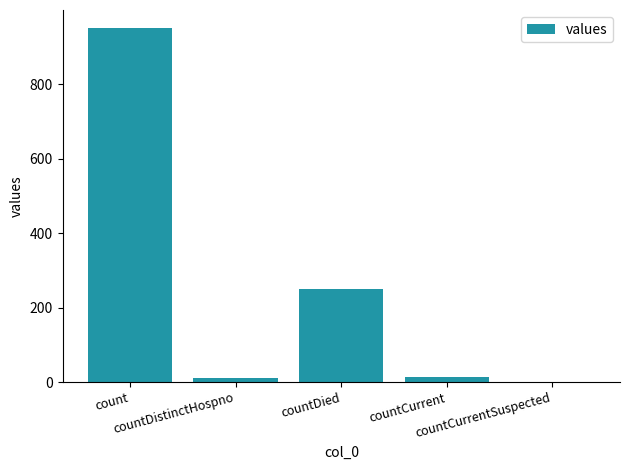

How many distinct data groups are displayed?

1